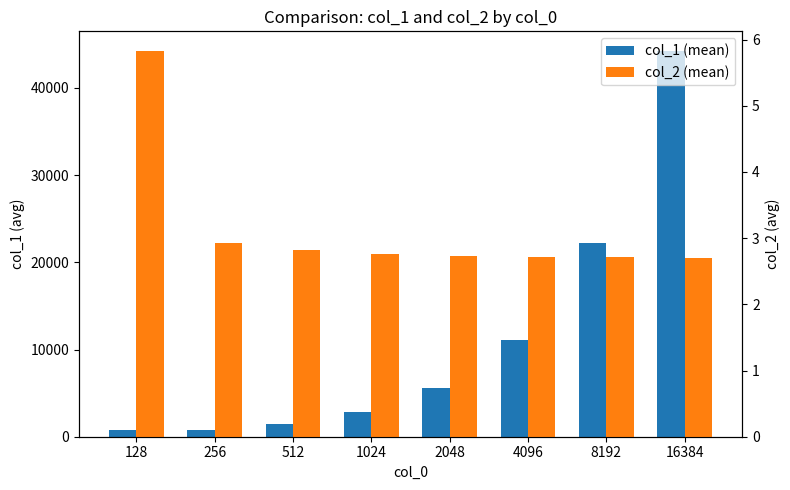

Does the chart contain stacked bars?

No